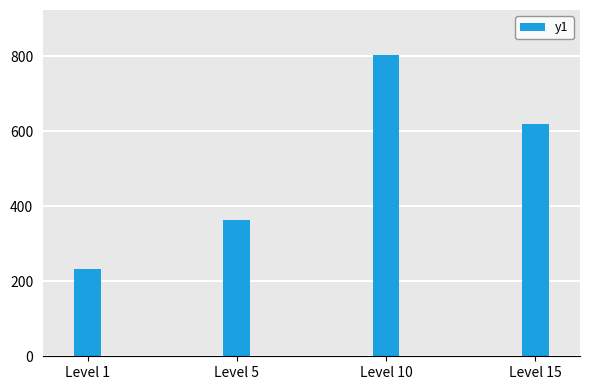

What is the sum of all values?

2019.1